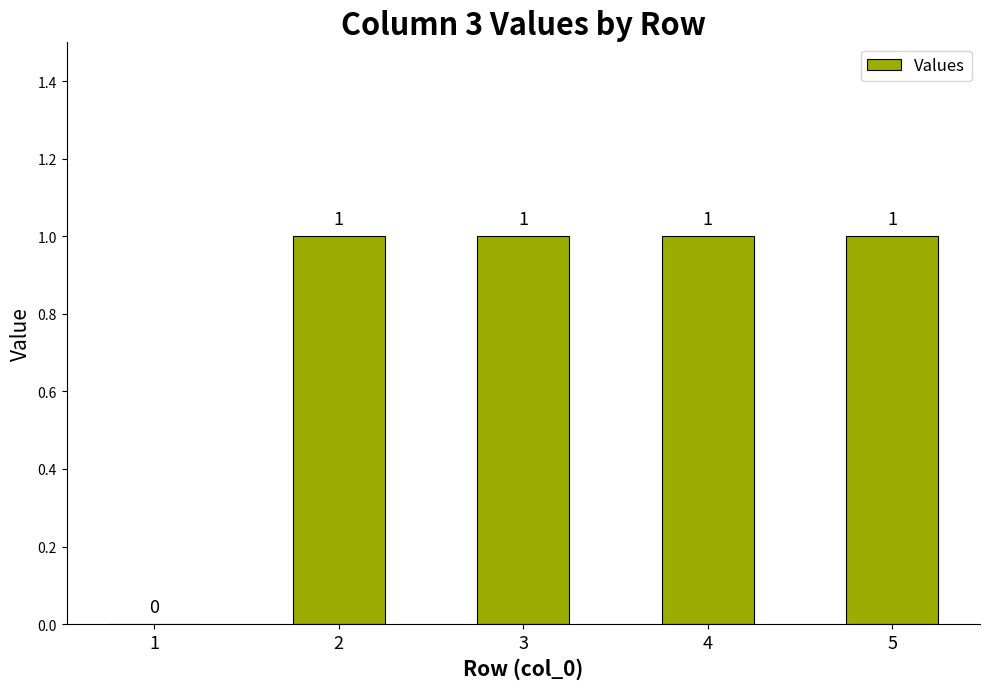

The chart shows a value of 0 at 1. True or false?

True